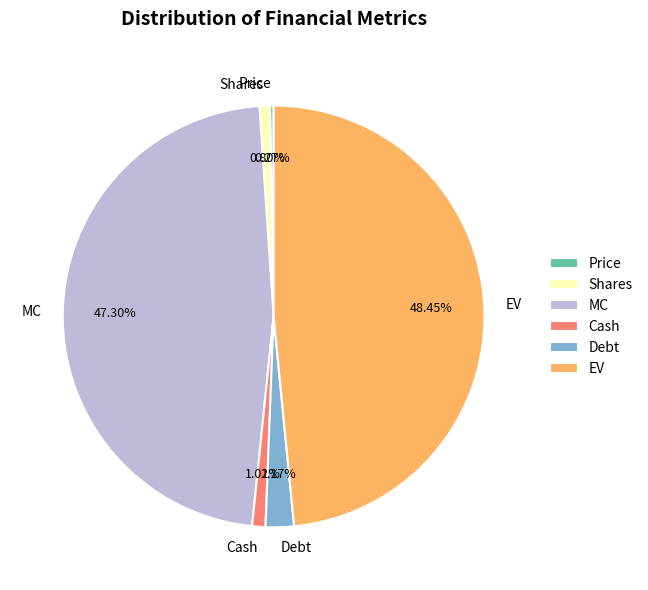

Approximately how many times larger is the value at Cash compared to Shares?

1.3